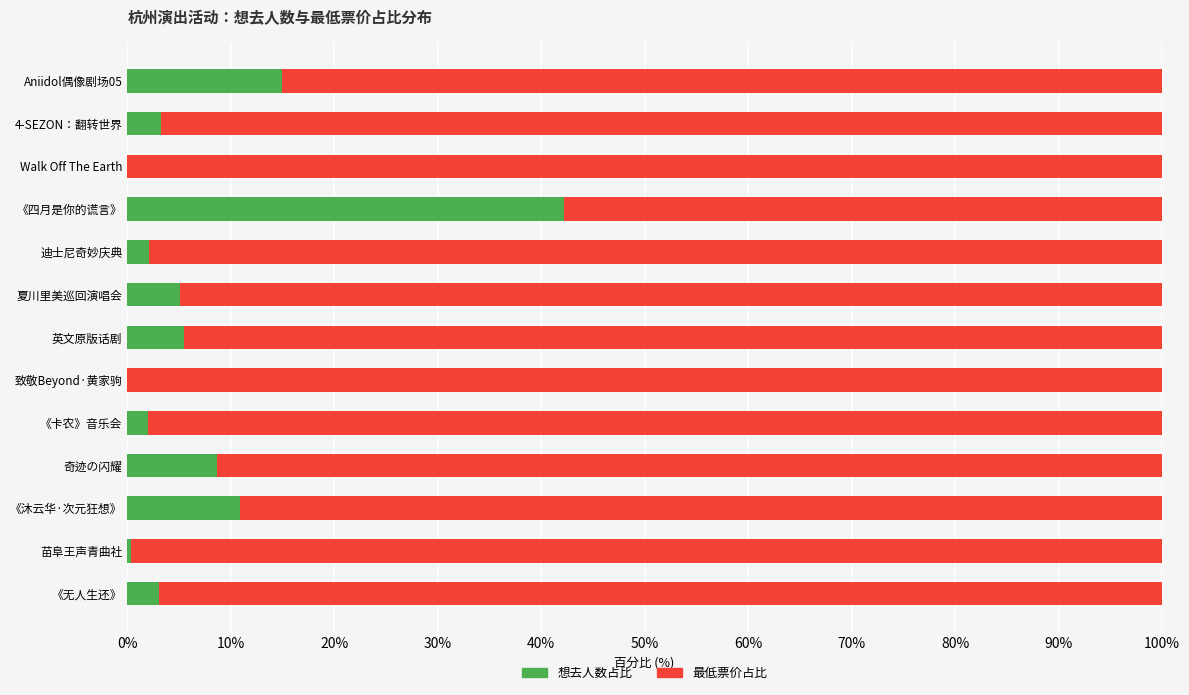

What is the total value across all series at 《四月是你的谎言》?

100.0